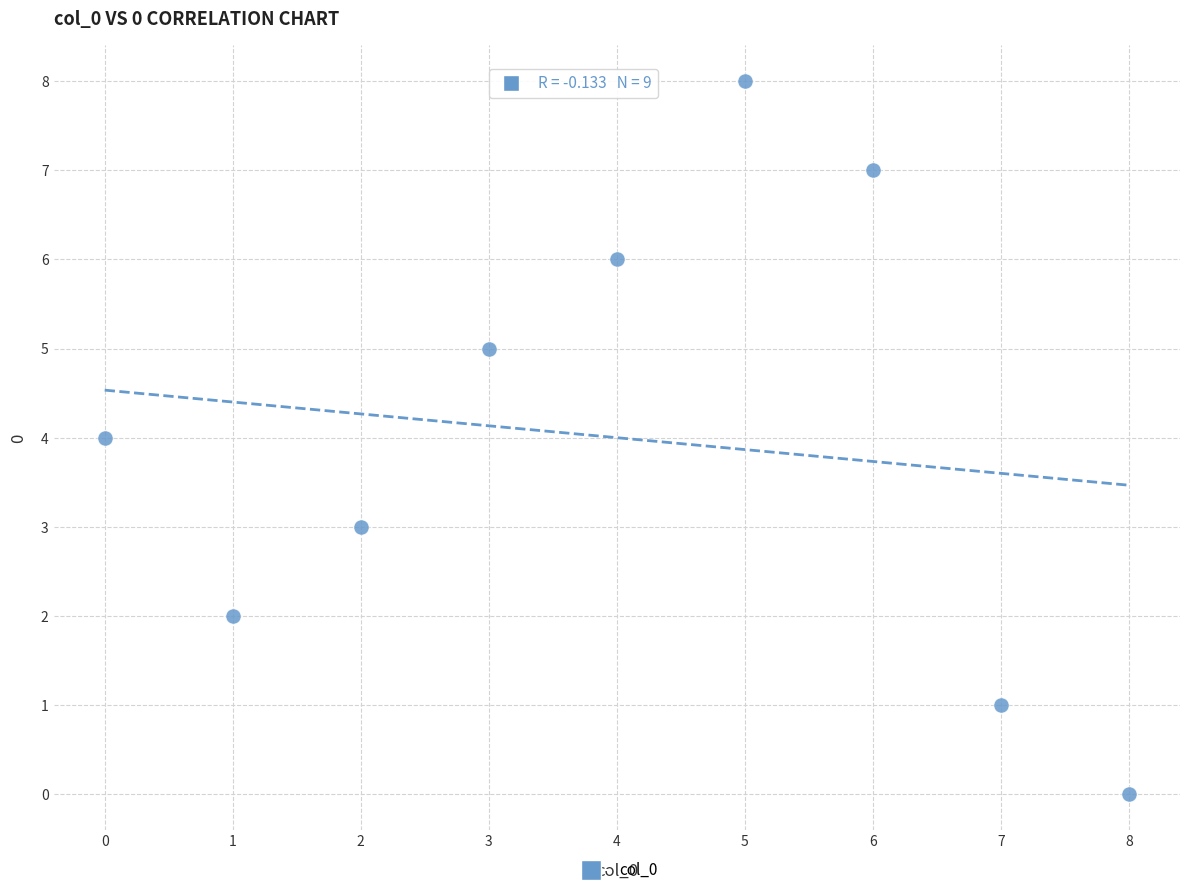

What is the average Y value?

4